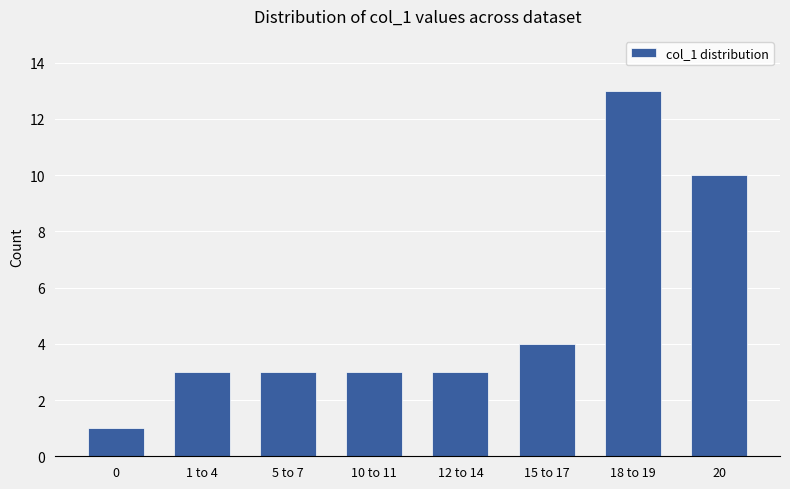

What is the ratio of the value at 18 to 19 to the value at 12 to 14?

4.3